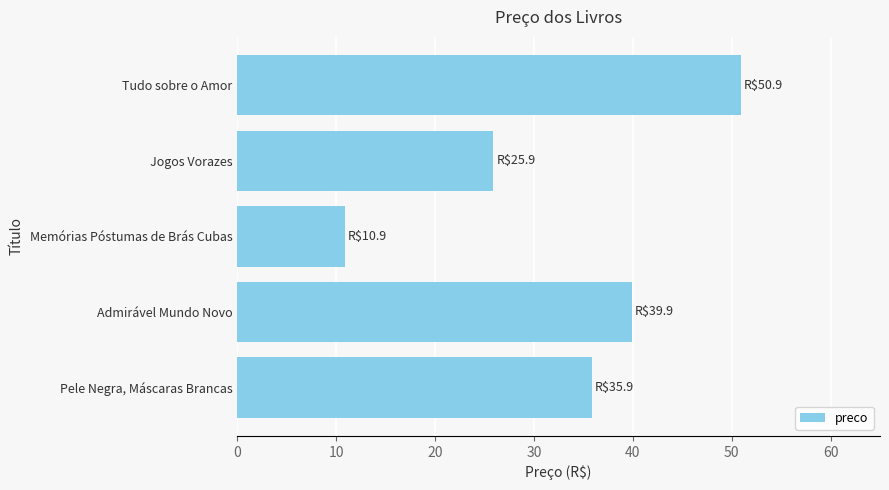

What is the difference between the maximum and minimum values?

40.0